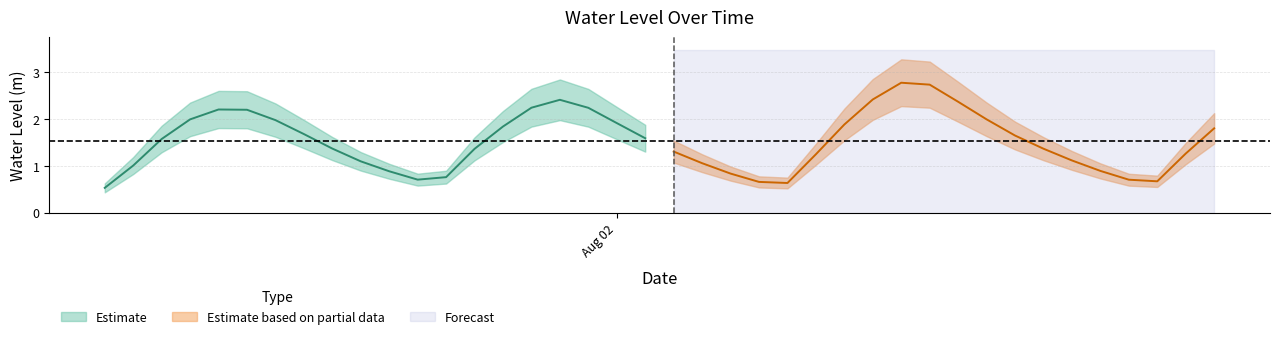

At which category does the data reach its first local valley?

2023-08-01 17:00:00